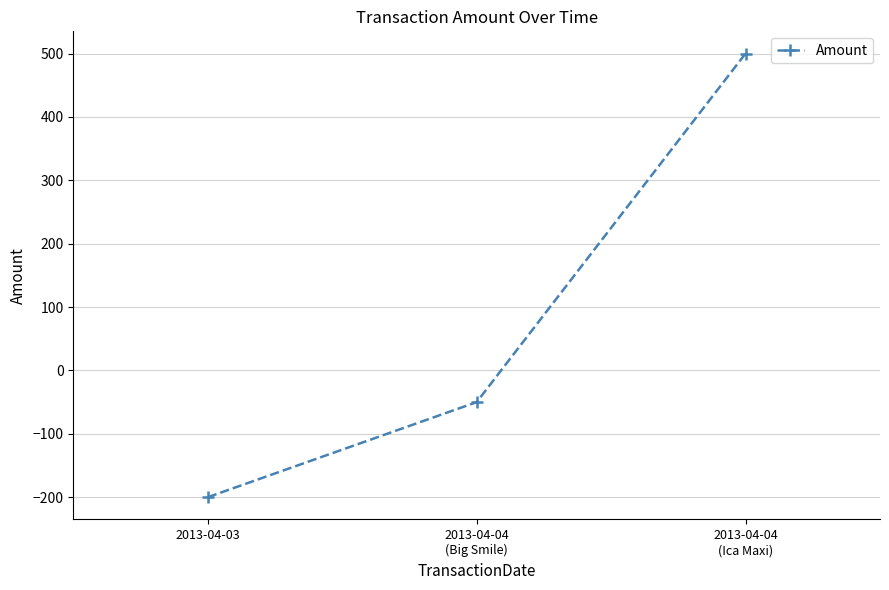

Is this an area chart (filled region under the line)?

No